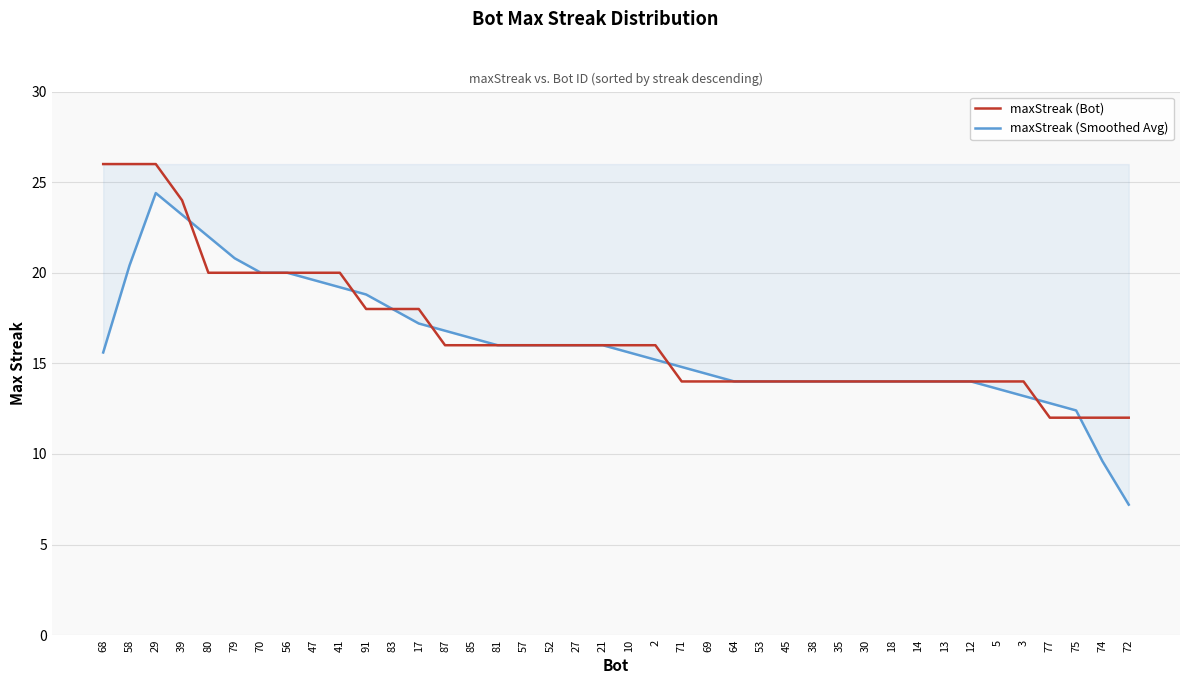

What position from the right is 70?

34